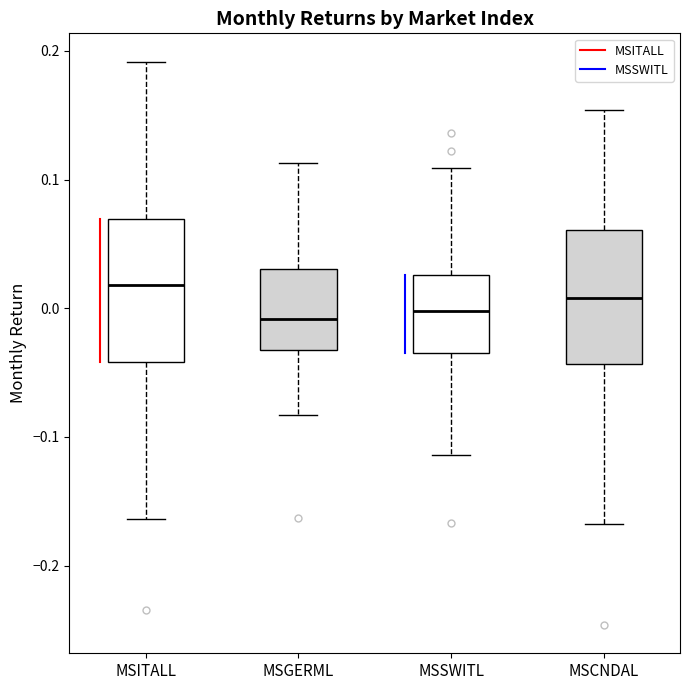

Reading left to right, read every box against the y-axis: the position of its median line, the range the box covers, and the ends of its whiskers. The values are not printed on the chart, so give them approximately, as read against the axis.

MSITALL: median 0.02, box -0.04 to 0.07, whiskers -0.16 to 0.19
MSGERML: median -0.01, box -0.03 to 0.03, whiskers -0.08 to 0.11
MSSWITL: median 0.00, box -0.03 to 0.03, whiskers -0.11 to 0.11
MSCNDAL: median 0.01, box -0.04 to 0.06, whiskers -0.17 to 0.15